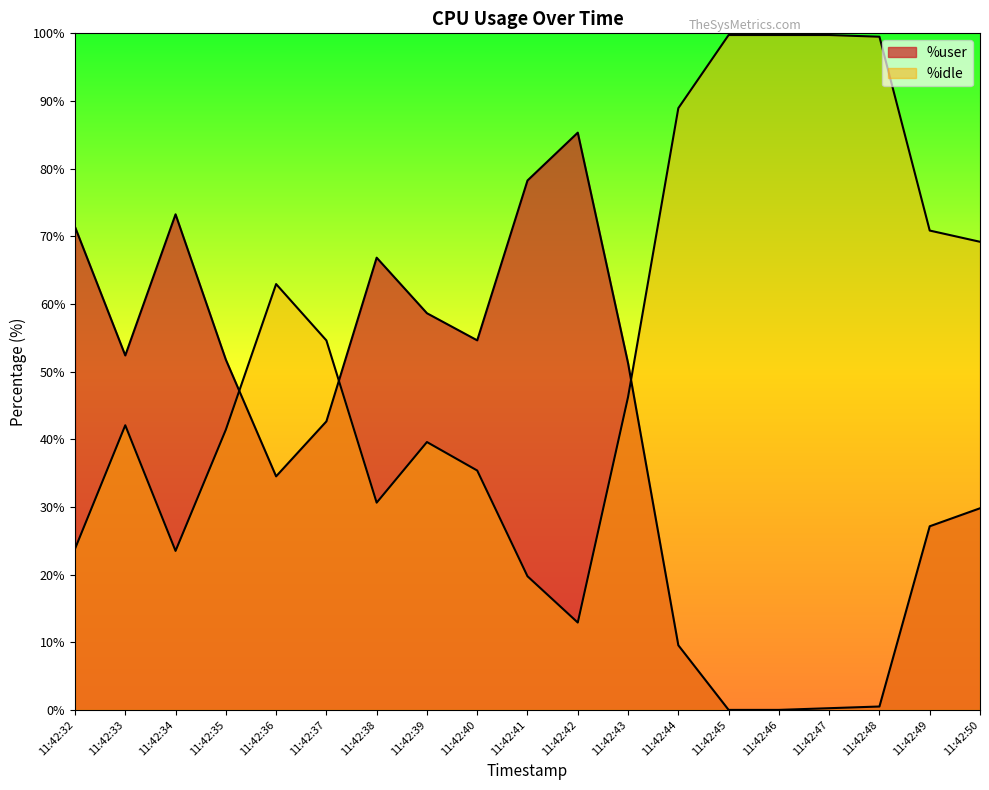

What is the average value of the %idle series?

55.8